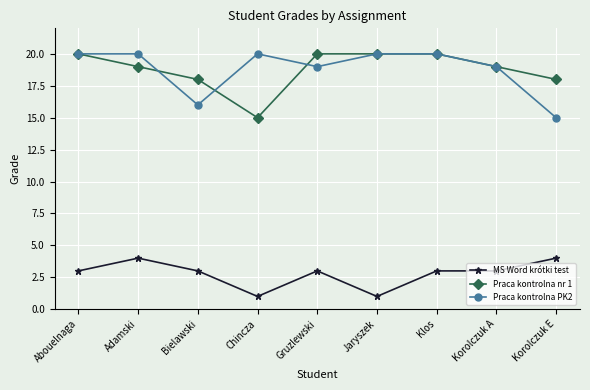

What is the total value across all series at Chincza?

36